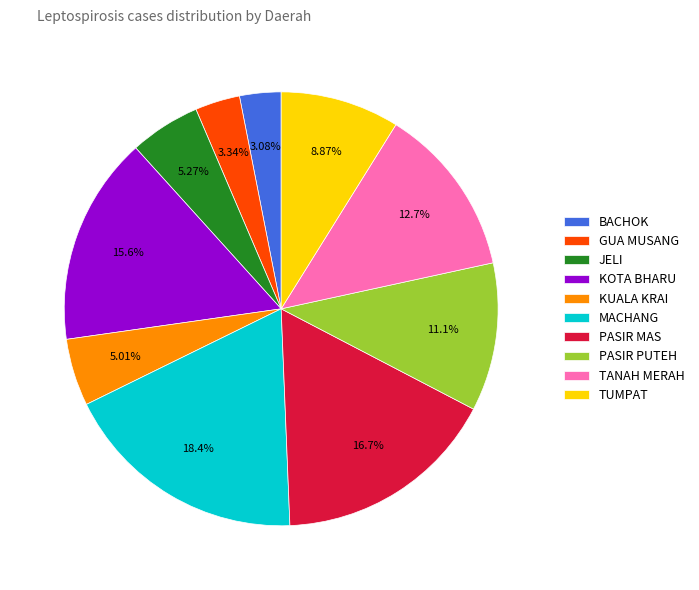

Which category has the biggest portion of the pie?

MACHANG